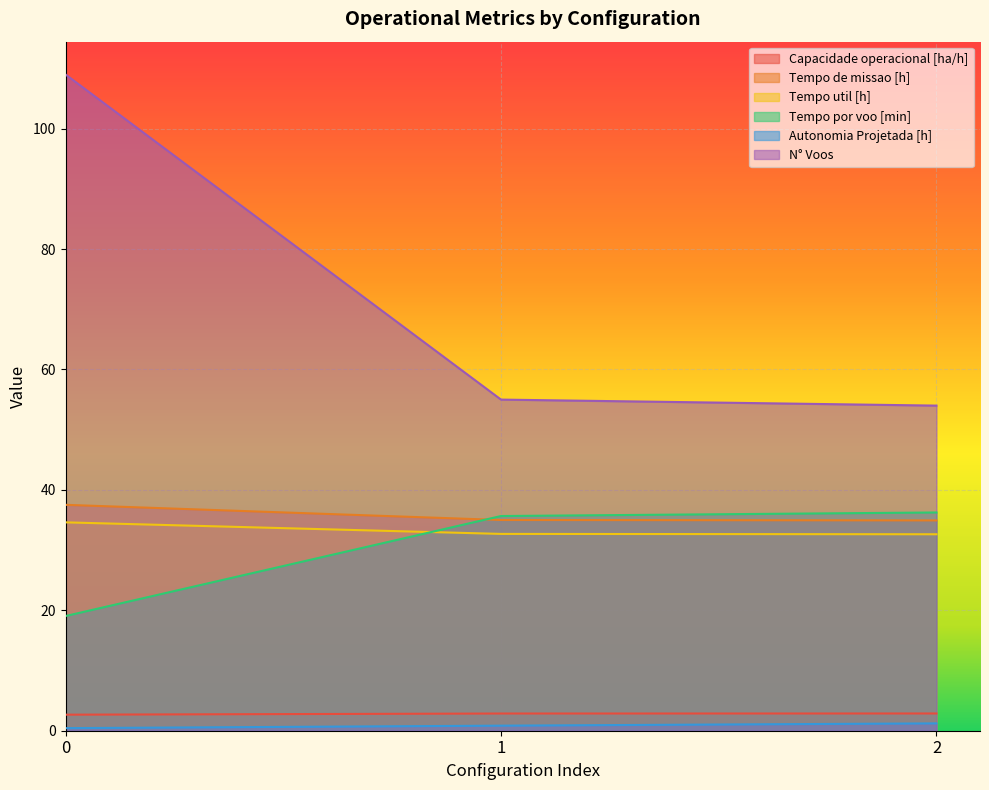

What is the value of the Autonomia Projetada [h] point at the 1st from the left?

0.4